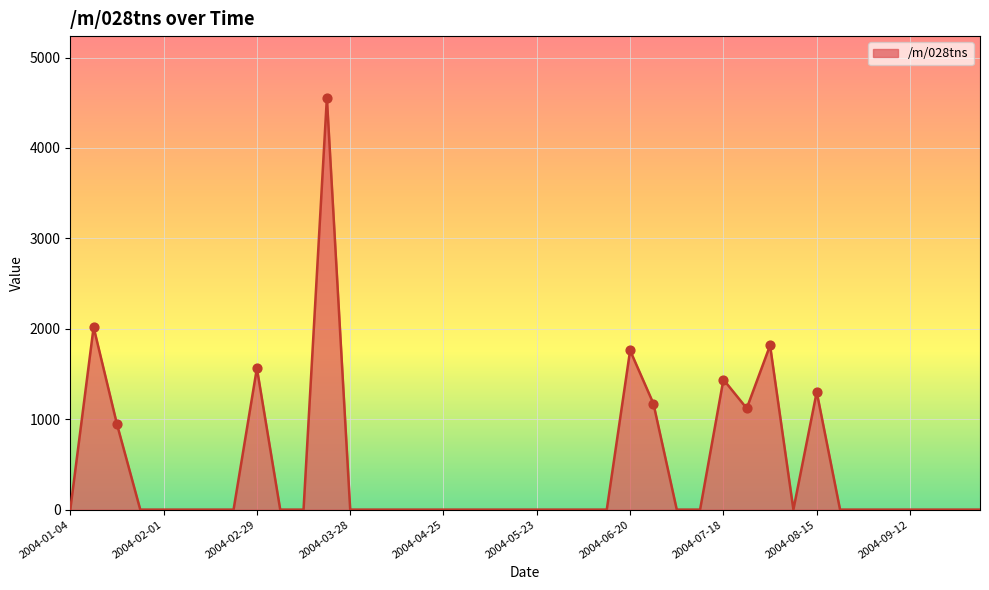

What is the greatest value displayed?

4553.8